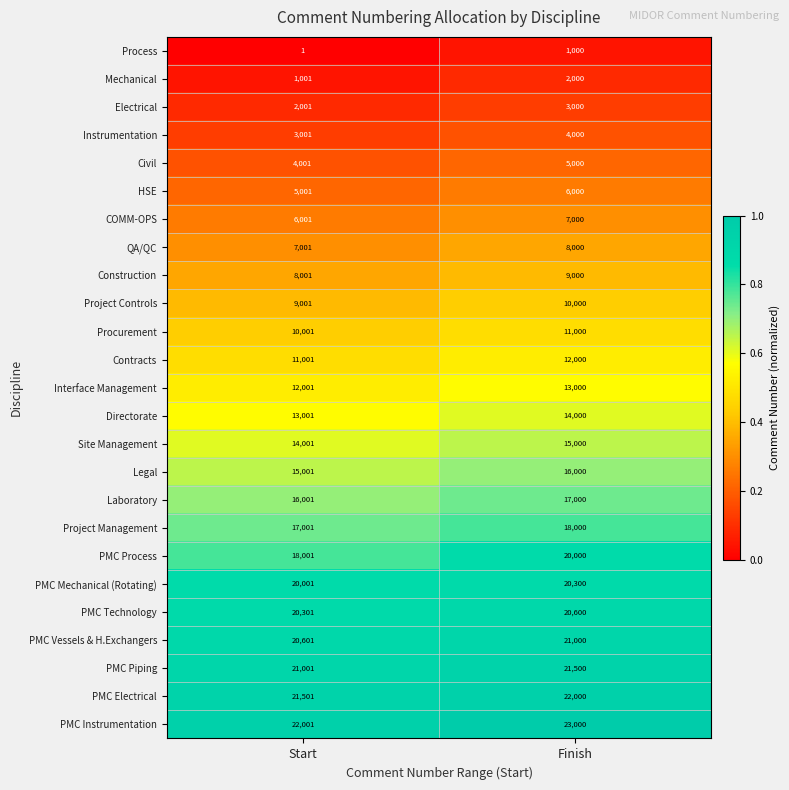

What is the sum of all PMC Electrical values?

43501